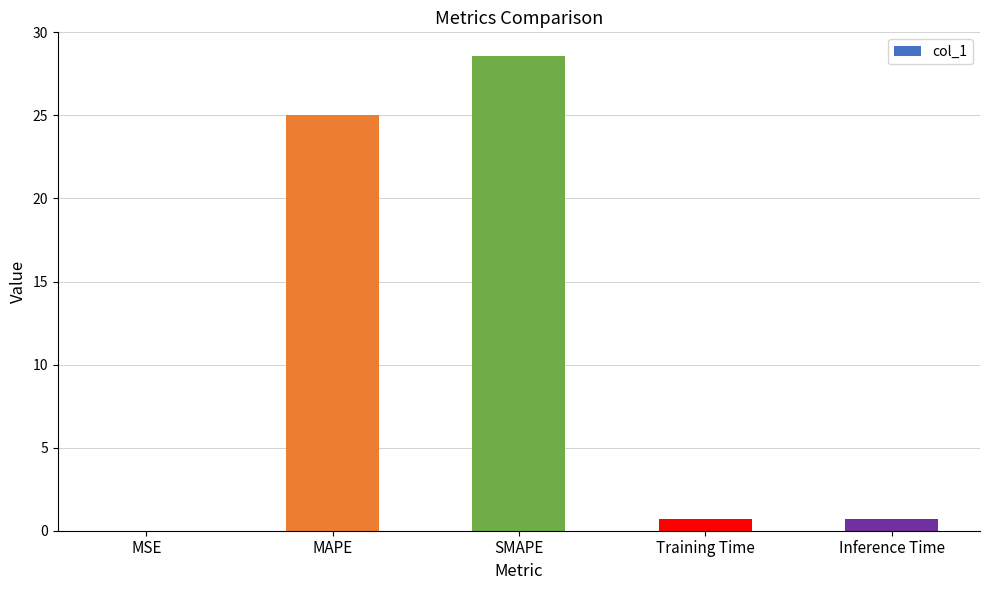

At which label is the value closest to 14?

MAPE